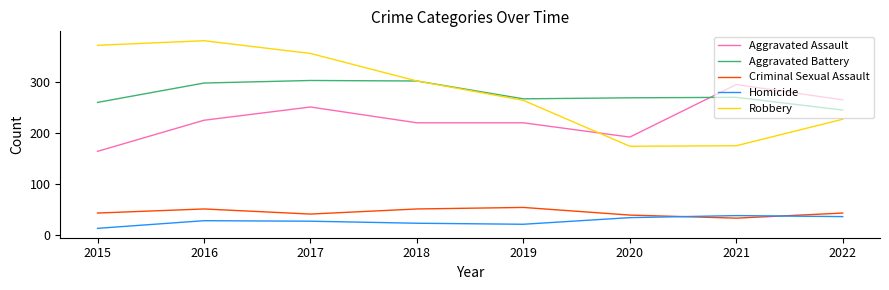

Which series changed the most between 2018 and 2019?

Robbery